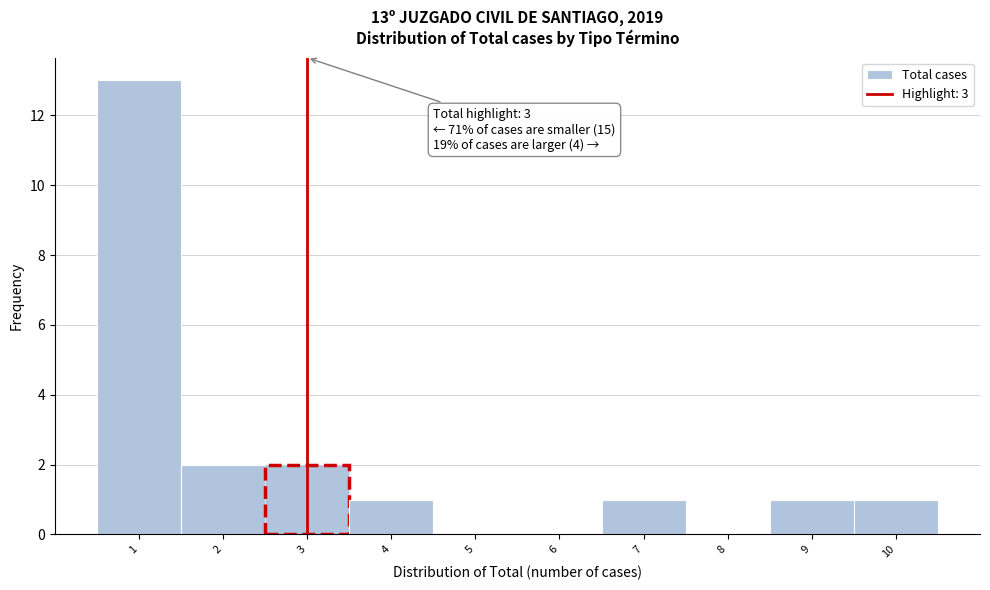

Which range on the x-axis has the tallest bar?

0.5 to 1.5